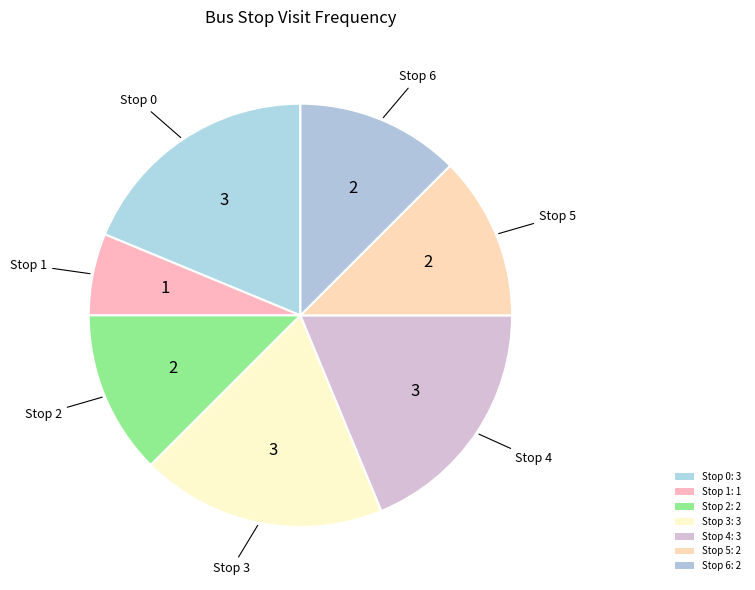

How many slices are in this pie chart?

7